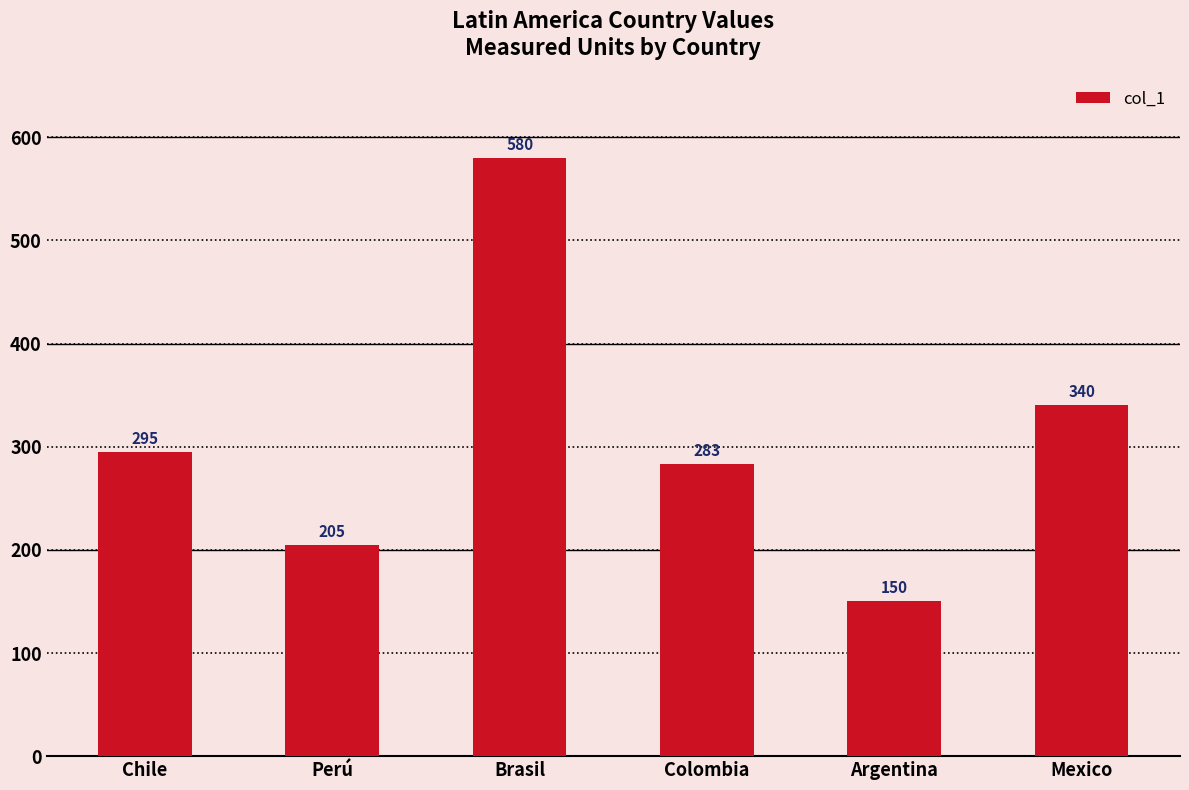

What is the label of the 1st bar from the right?

Mexico